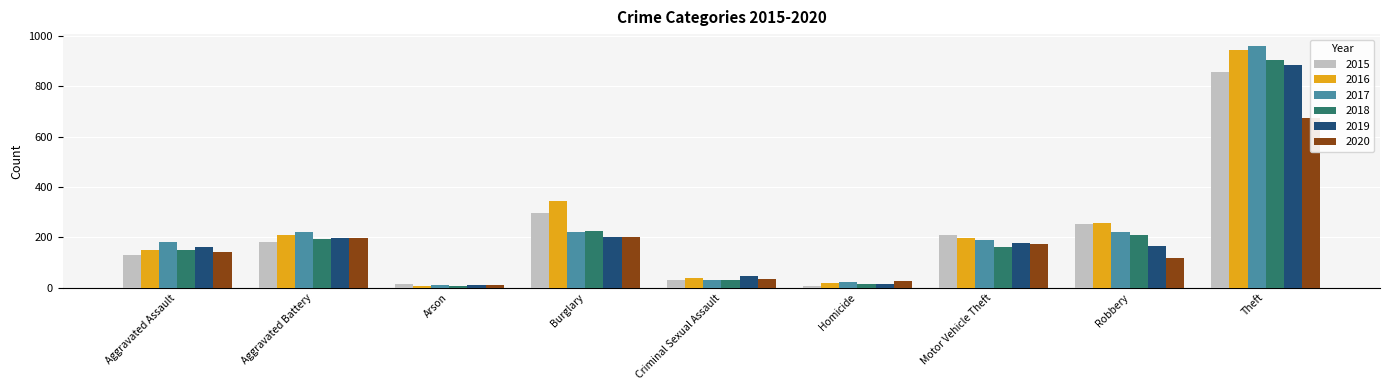

List the series in order of their peak value, lowest first.

2020, 2015, 2019, 2018, 2016, 2017